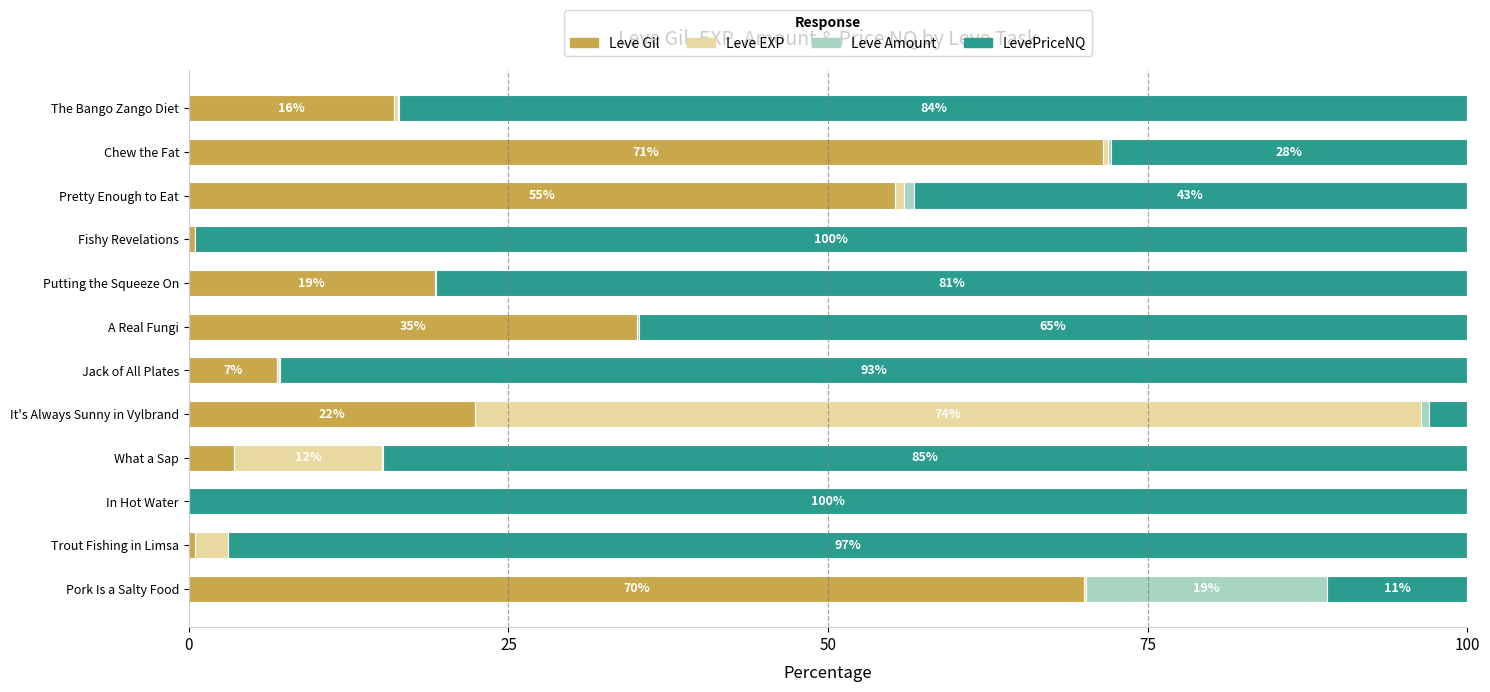

The value of Leve Gil at Pretty Enough to Eat is 55.2. True or false?

True